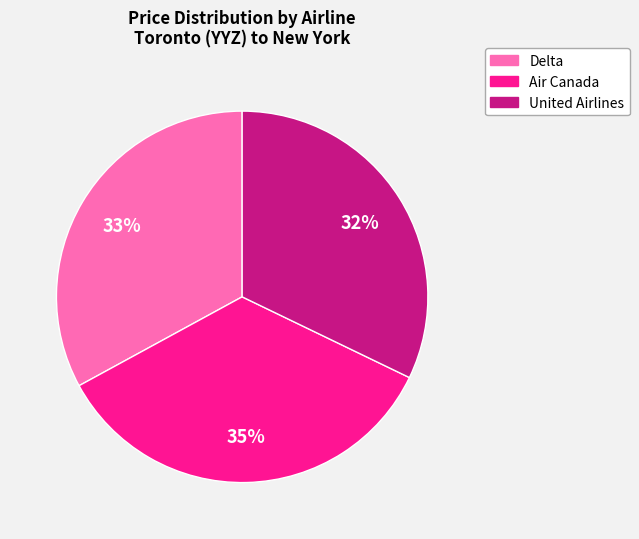

The United Airlines slice represents 32% of the pie. True or false?

True